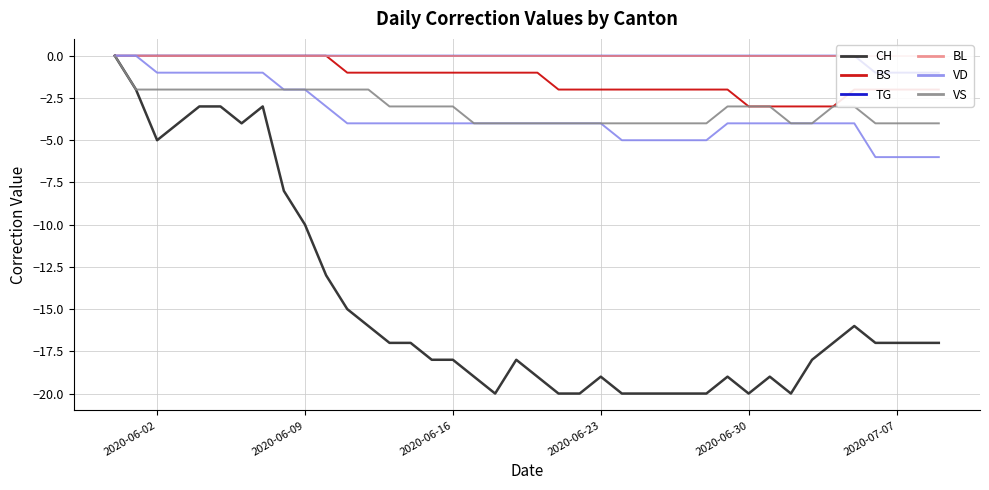

Reading left to right, extract all data points from this chart.

CH: 0	-2	-5	-4	-3	-3	-4	-3	-8	-10	-13	-15	-16	-17	-17	-18	-18	-19	-20	-18	-19	-20	-20	-19	-20	-20	-20	-20	-20	-19	-20	-19	-20	-18	-17	-16	-17	-17	-17	-17
BS: 0	0	0	0	0	0	0	0	0	0	0	-1	-1	-1	-1	-1	-1	-1	-1	-1	-1	-2	-2	-2	-2	-2	-2	-2	-2	-2	-3	-3	-3	-3	-3	-2	-2	-2	-2	-2
TG: 0	0	0	0	0	0	0	0	0	0	0	0	0	0	0	0	0	0	0	0	0	0	0	0	0	0	0	0	0	0	0	0	0	0	0	0	-1	-1	-1	-1
BL: 0	0	0	0	0	0	0	0	0	0	0	0	0	0	0	0	0	0	0	0	0	0	0	0	0	0	0	0	0	0	0	0	0	0	0	0	0	0	0	0
VD: 0	0	-1	-1	-1	-1	-1	-1	-2	-2	-3	-4	-4	-4	-4	-4	-4	-4	-4	-4	-4	-4	-4	-4	-5	-5	-5	-5	-5	-4	-4	-4	-4	-4	-4	-4	-6	-6	-6	-6
VS: 0	-2	-2	-2	-2	-2	-2	-2	-2	-2	-2	-2	-2	-3	-3	-3	-3	-4	-4	-4	-4	-4	-4	-4	-4	-4	-4	-4	-4	-3	-3	-3	-4	-4	-3	-3	-4	-4	-4	-4